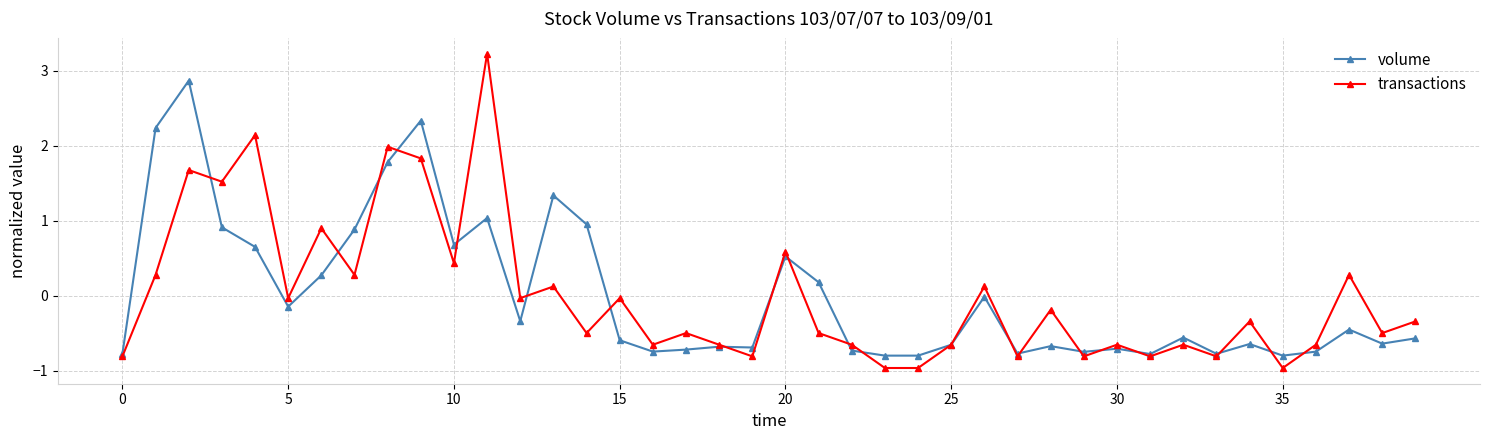

What are all the series names shown in the legend?

volume, transactions